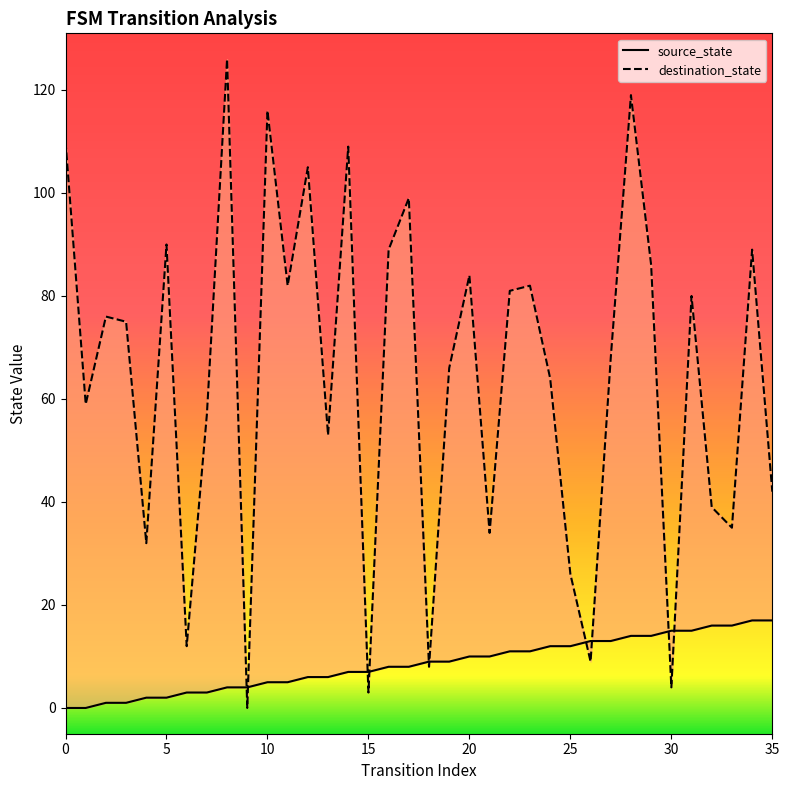

What are all the series names shown in the legend?

source_state, destination_state